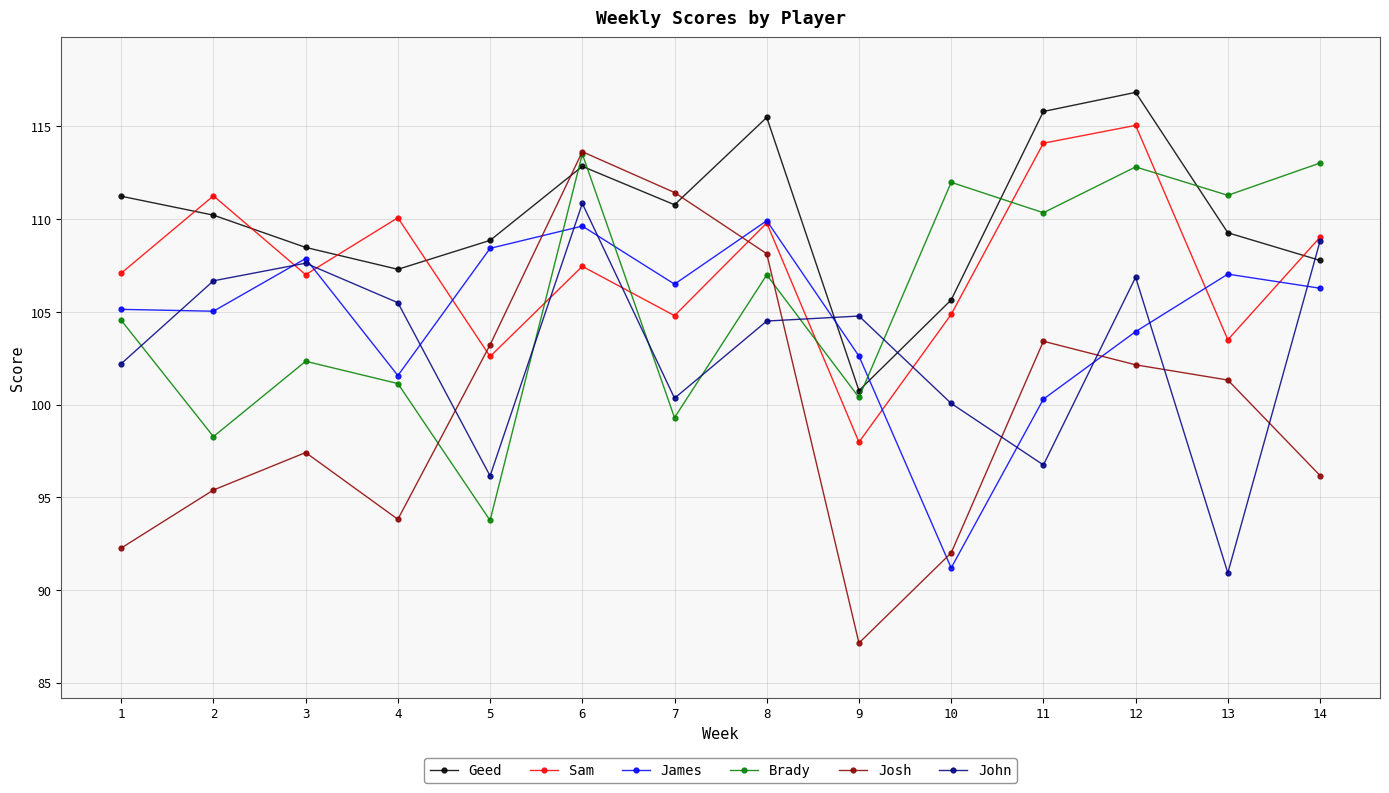

After their last crossing, which series has the higher values: James or Sam?

Sam